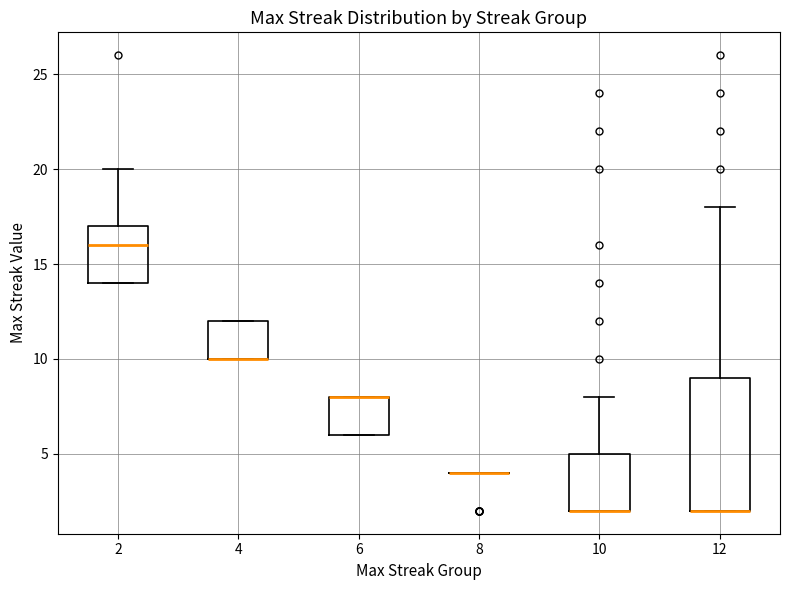

Reading left to right, transcribe this box plot: for each box, give where its median line is, the range the box spans, and where its two whiskers end, as read against the y-axis. The values are not printed on the chart, so give them approximately, as read against the axis.

2: median 16, box 14 to 17, whiskers 14 to 20
4: median 10 (drawn on the box's lower edge), box 10 to 12, whiskers 10 to 12
6: median 8 (drawn on the box's upper edge), box 6 to 8, whiskers 6 to 8
8: box collapsed to a line at 4, whiskers 4 to 4
10: median 2 (drawn on the box's lower edge), box 2 to 5, whiskers 2 to 8
12: median 2 (drawn on the box's lower edge), box 2 to 9, whiskers 2 to 18